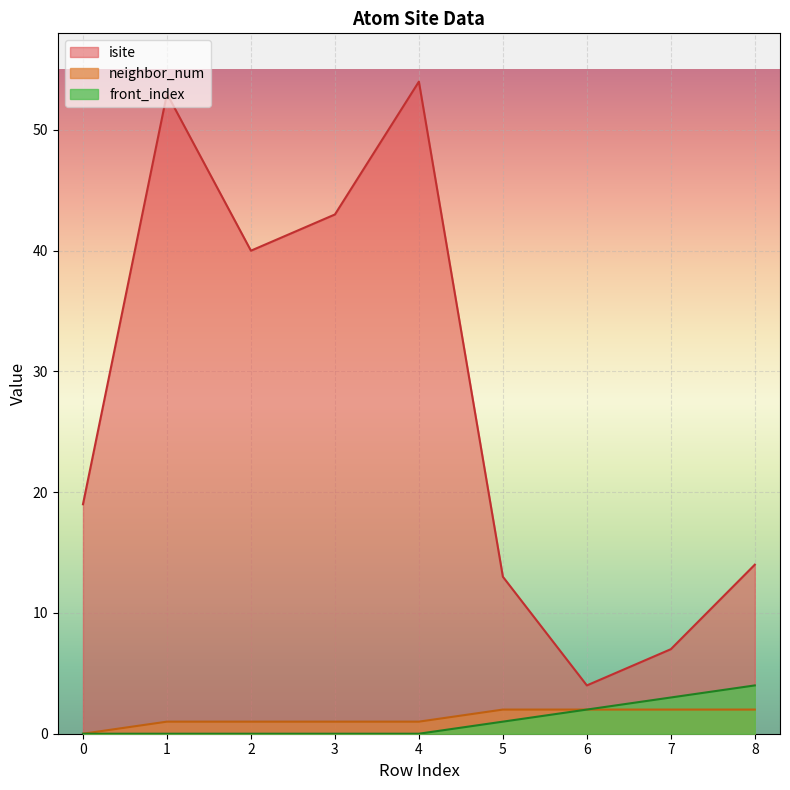

List the series in order of their peak value, highest first.

isite, front_index, neighbor_num